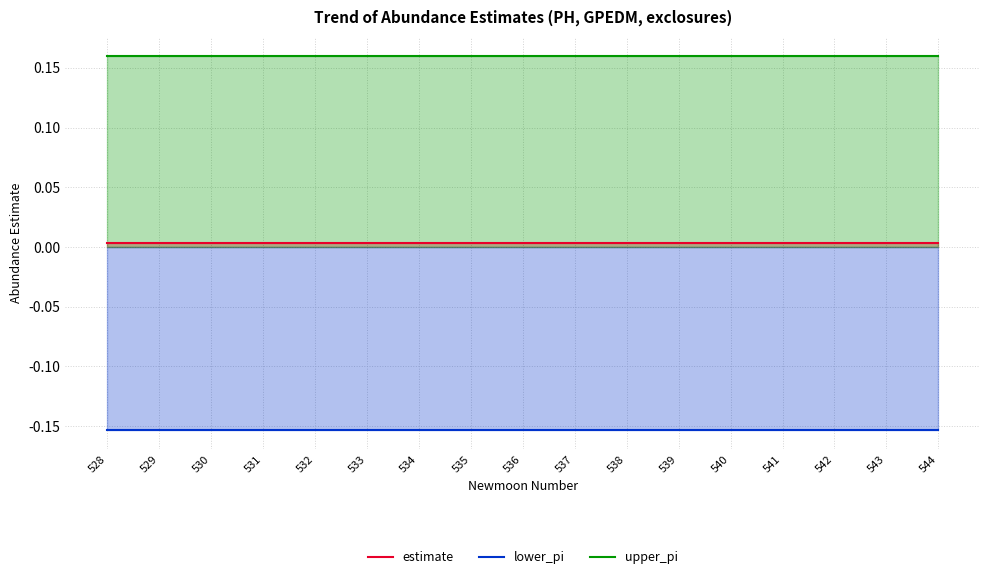

The value of estimate at 528 is 0.0. True or false?

False